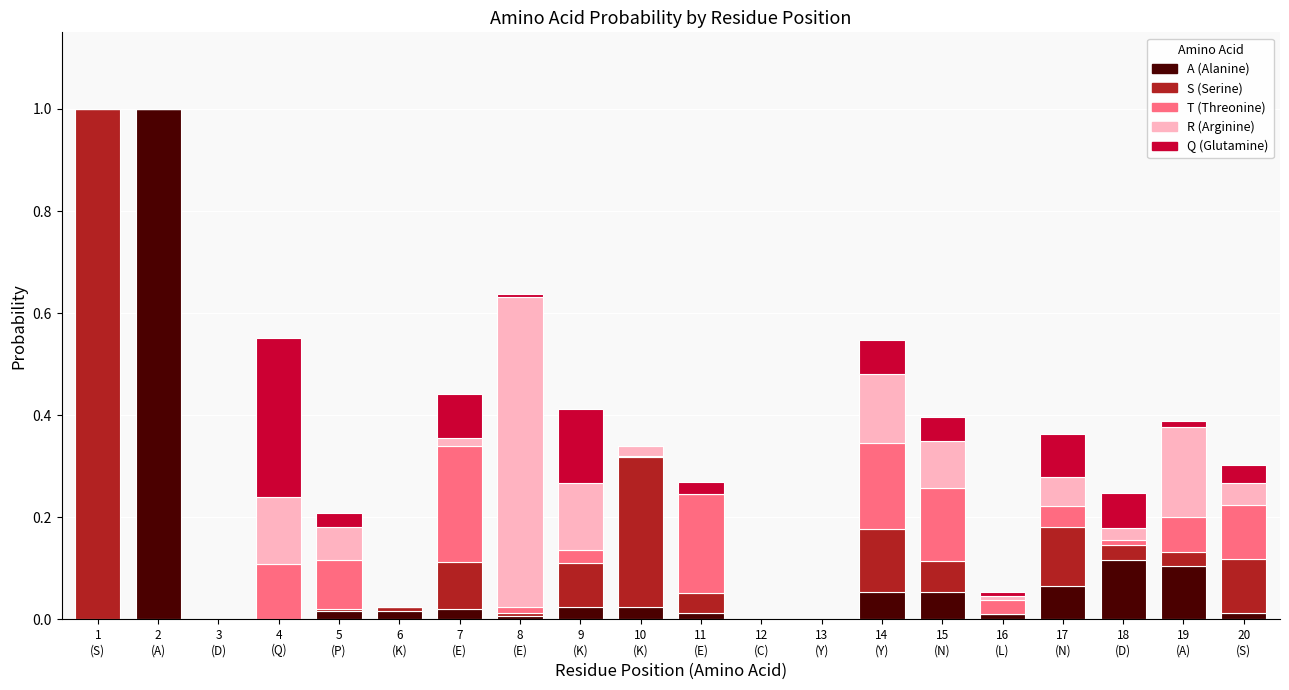

What is the label of the 5th bar from the right?

16
(L)